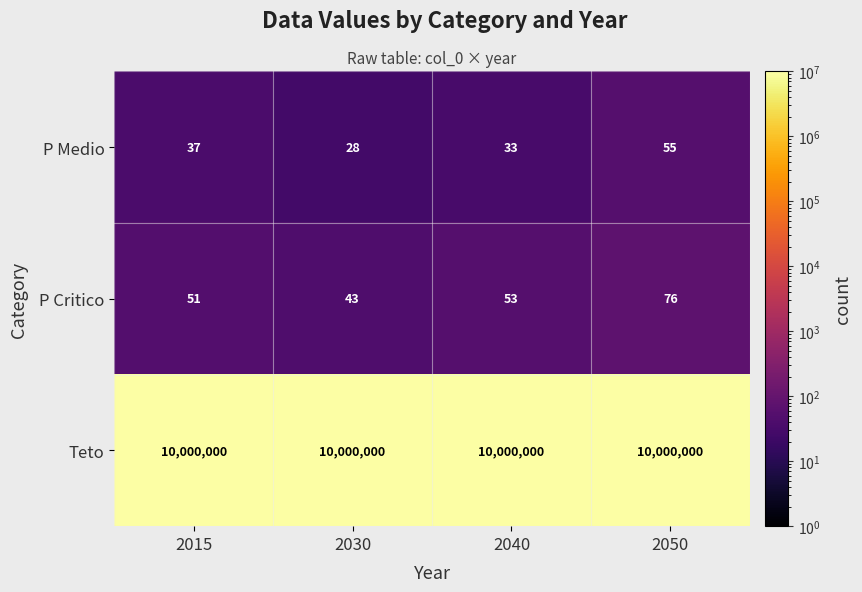

True or false: P Critico has a value of 19 at 2040.

False